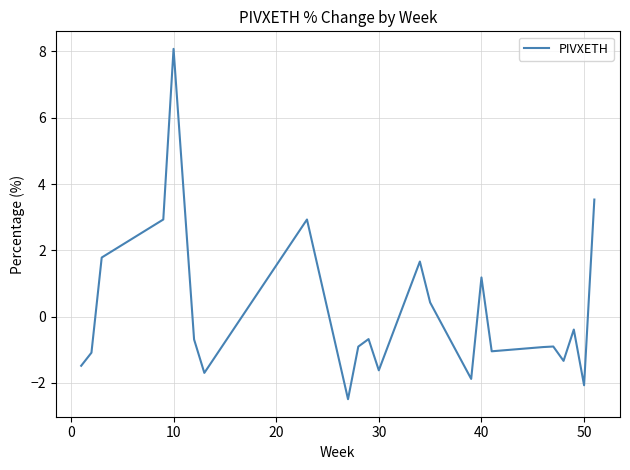

What is the minimum value shown in the chart?

-2.5